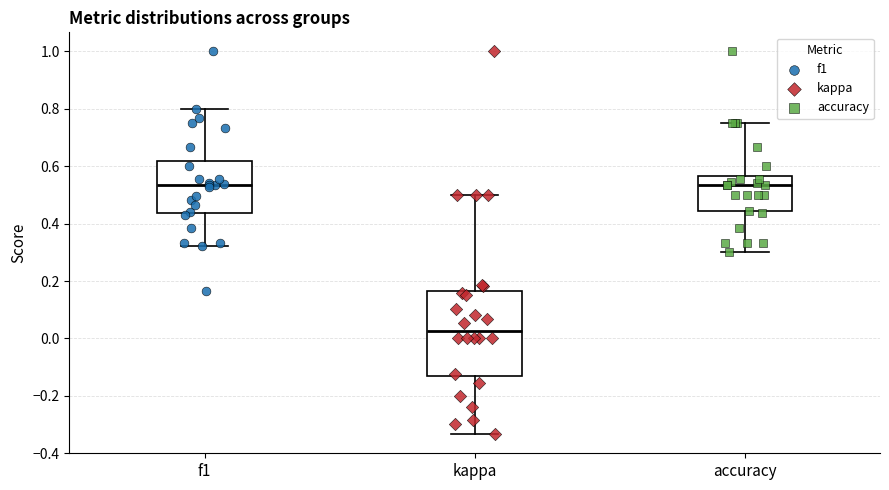

Where is the lower edge of the box for f1 on the y-axis? The values are not printed on the chart, so give them approximately, as read against the axis.

0.44